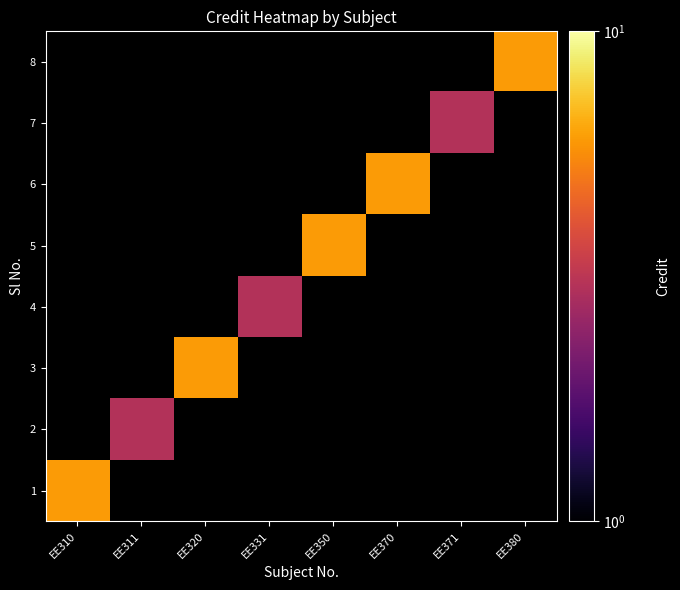

Which has a higher value, EE370 or EE311?

EE370